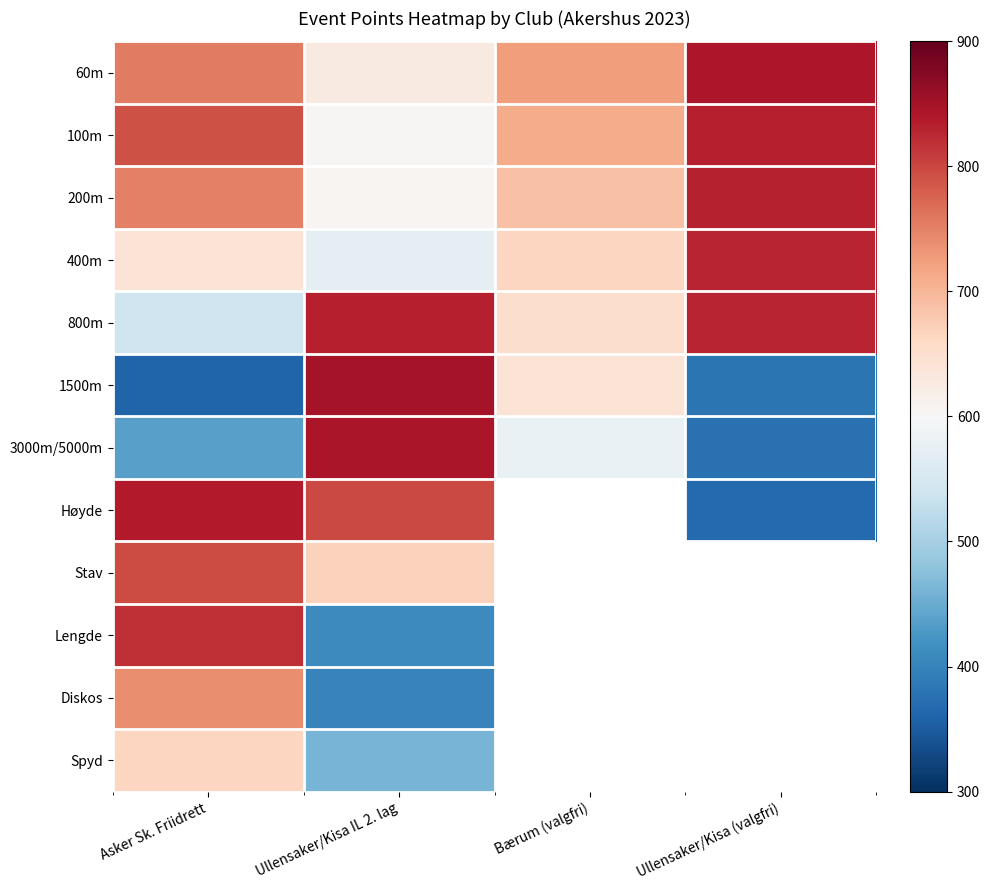

The value of Spyd at Ullensaker/Kisa IL 2. lag is 108.7. True or false?

False